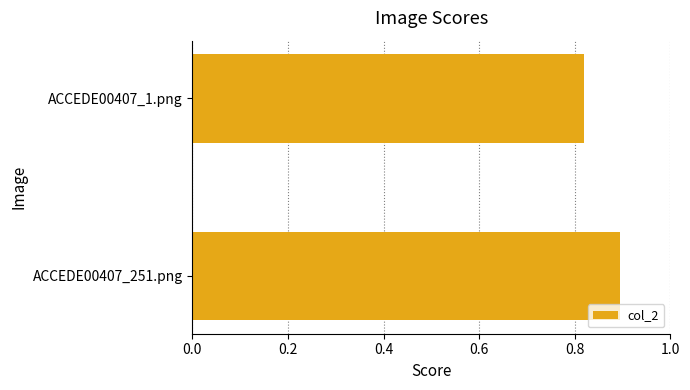

What is the sum of the values at ACCEDE00407_251.png and ACCEDE00407_1.png?

1.7